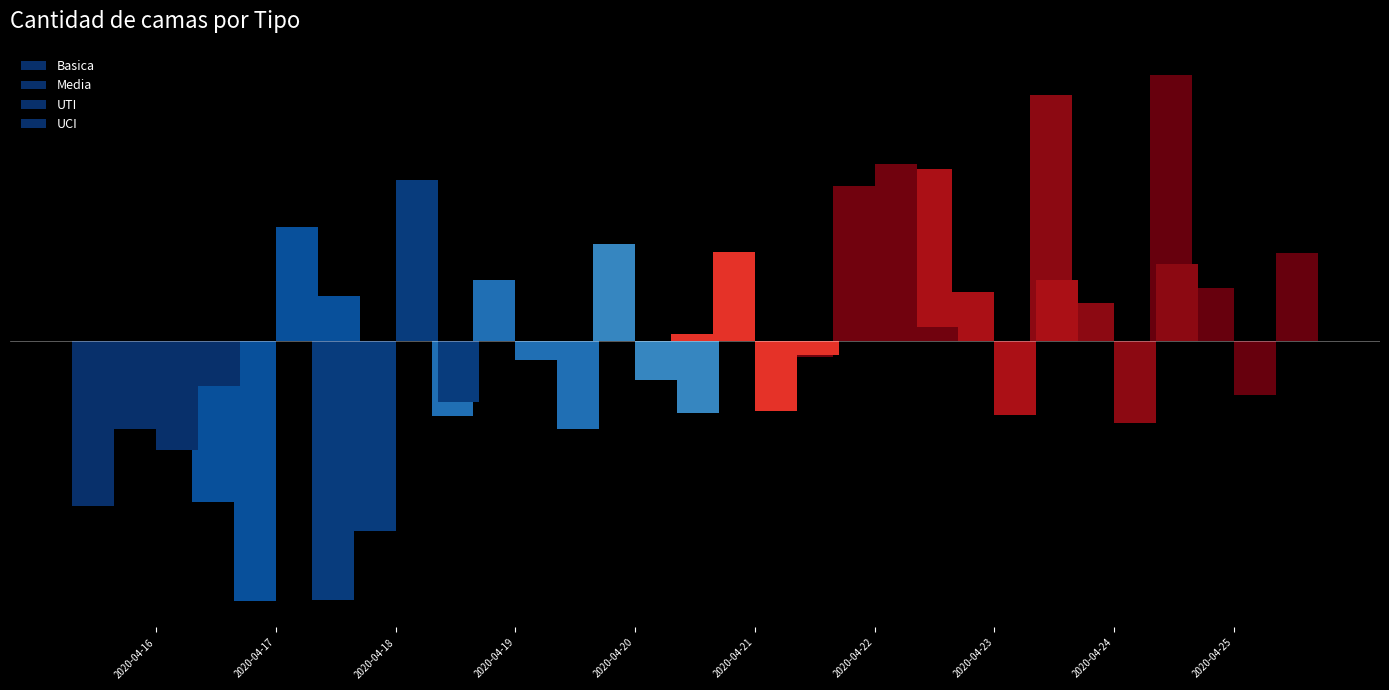

What is the difference between the second highest and minimum values in the Basica series?

129.0